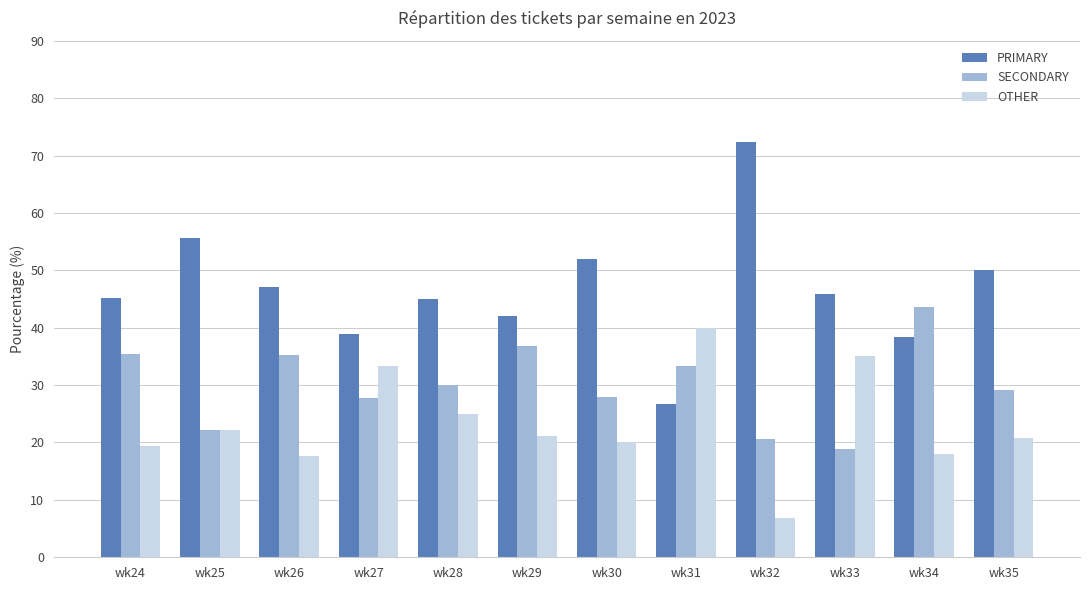

How many categories are shown in the chart?

12